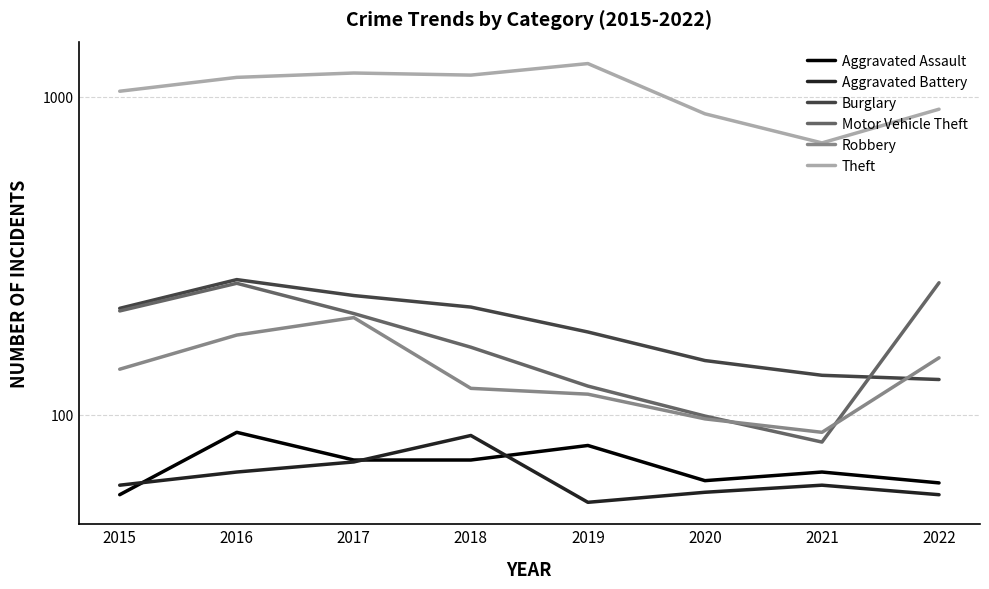

What are all the series names shown in the legend?

Aggravated Assault, Aggravated Battery, Burglary, Motor Vehicle Theft, Robbery, Theft